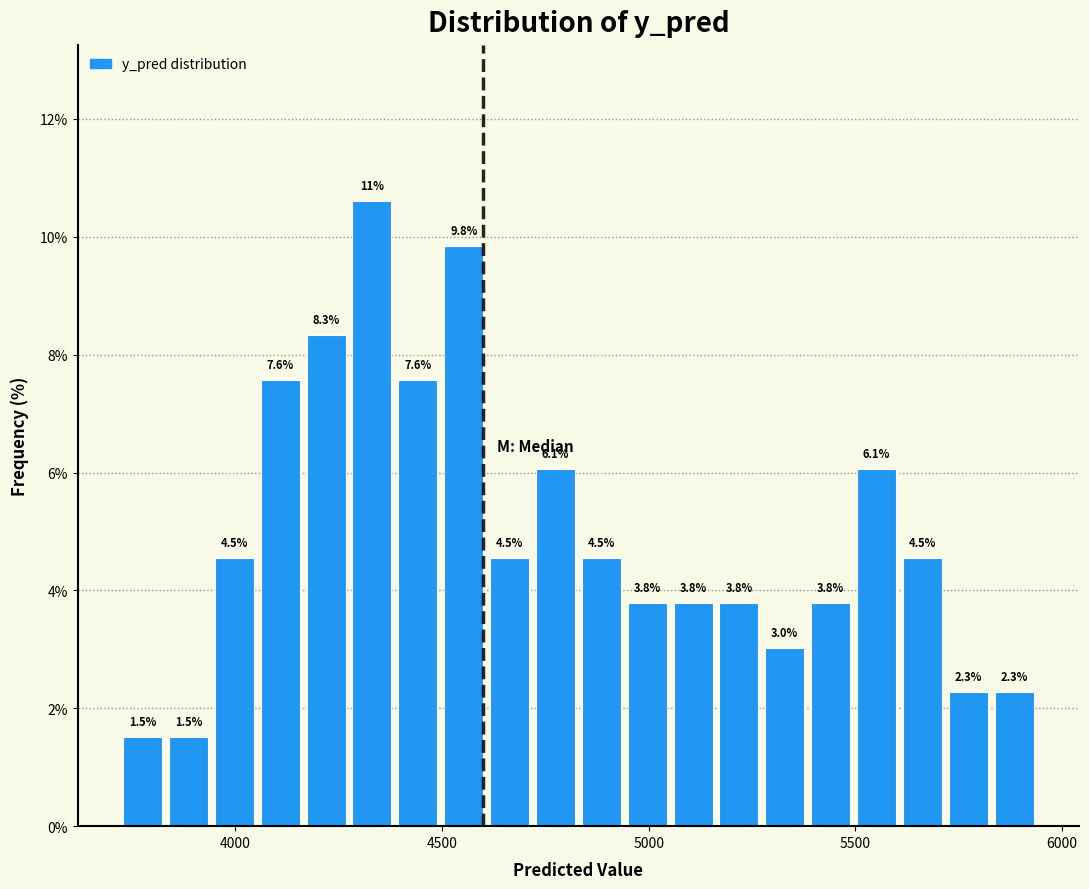

Read against the x-axis, roughly where is the centre of the tallest bar?

4350